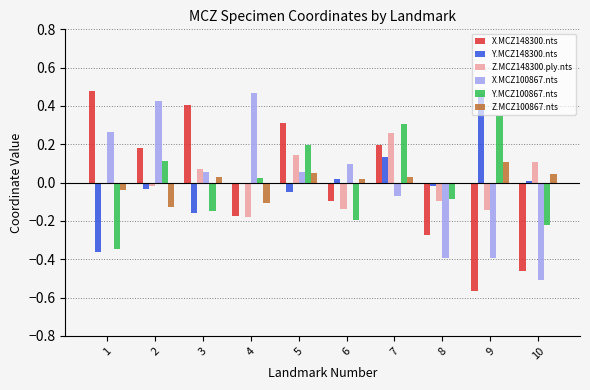

True or false: X.MCZ148300.nts has a value of 0.2 at 2.

True